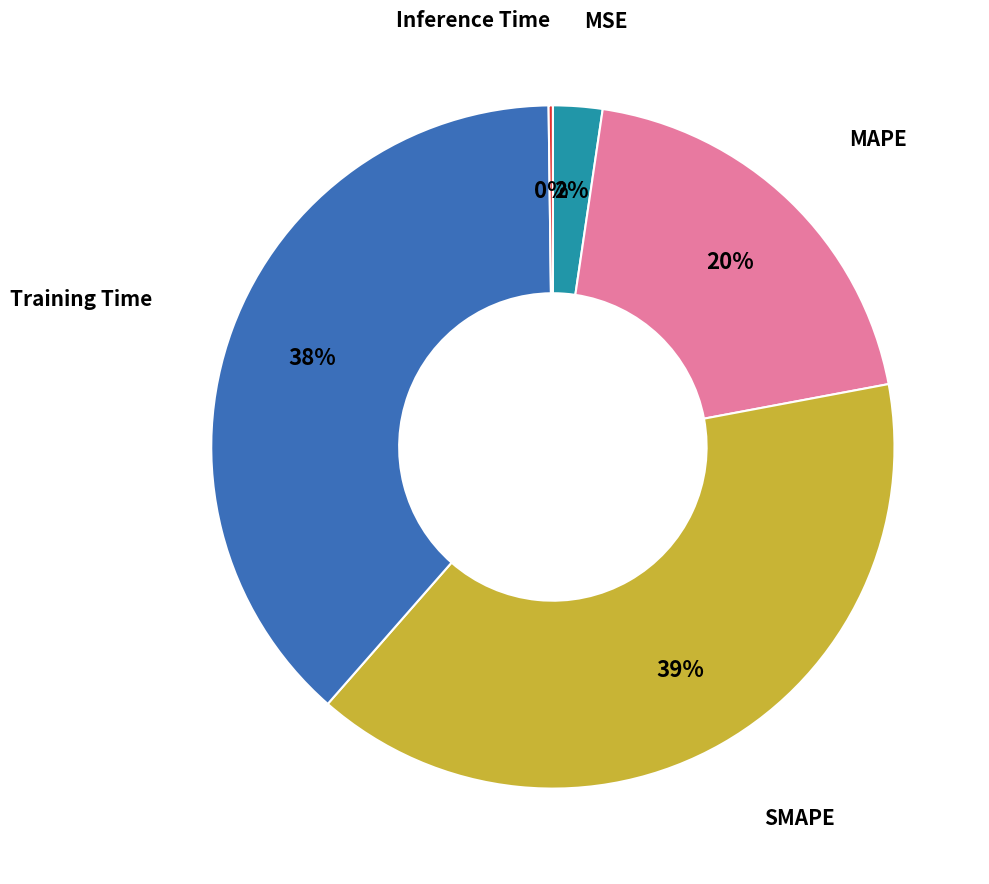

Does any single category account for the majority?

No